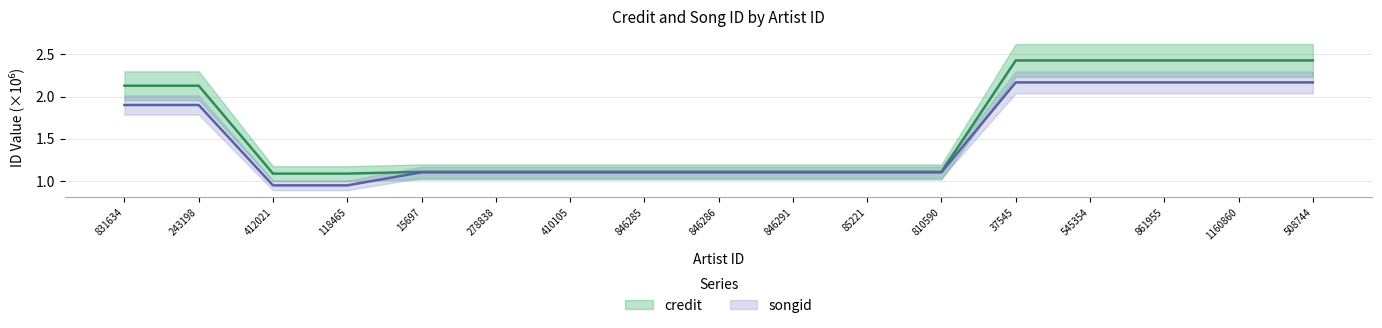

Which series has the largest total across all categories?

credit